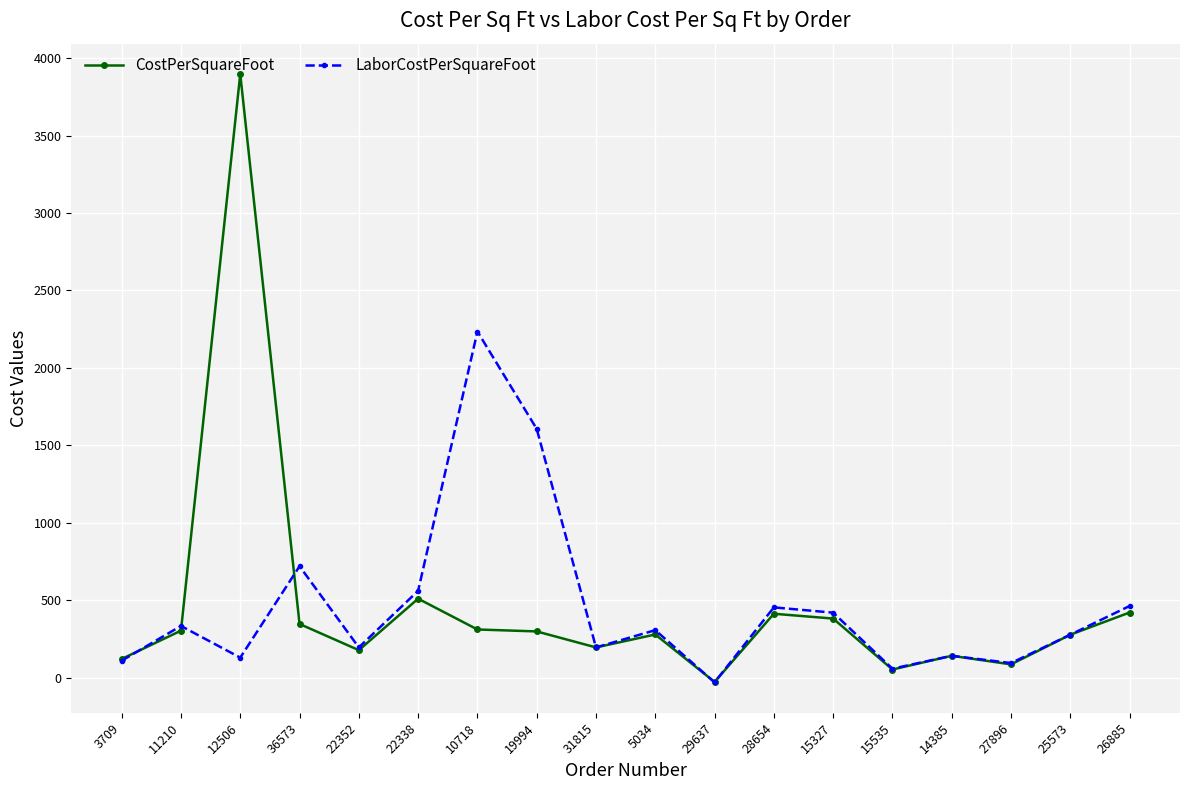

Between 19994 and 15535, which series saw the biggest shift?

LaborCostPerSquareFoot